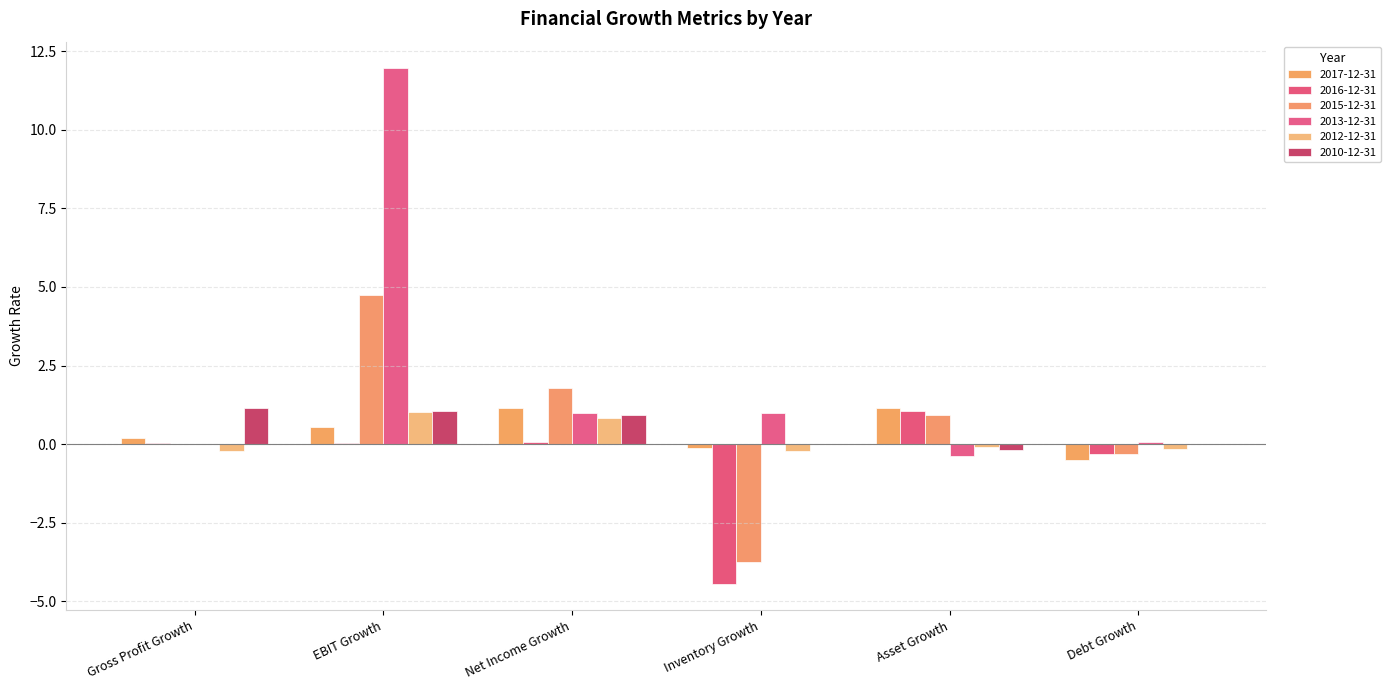

How many distinct data groups are displayed?

6